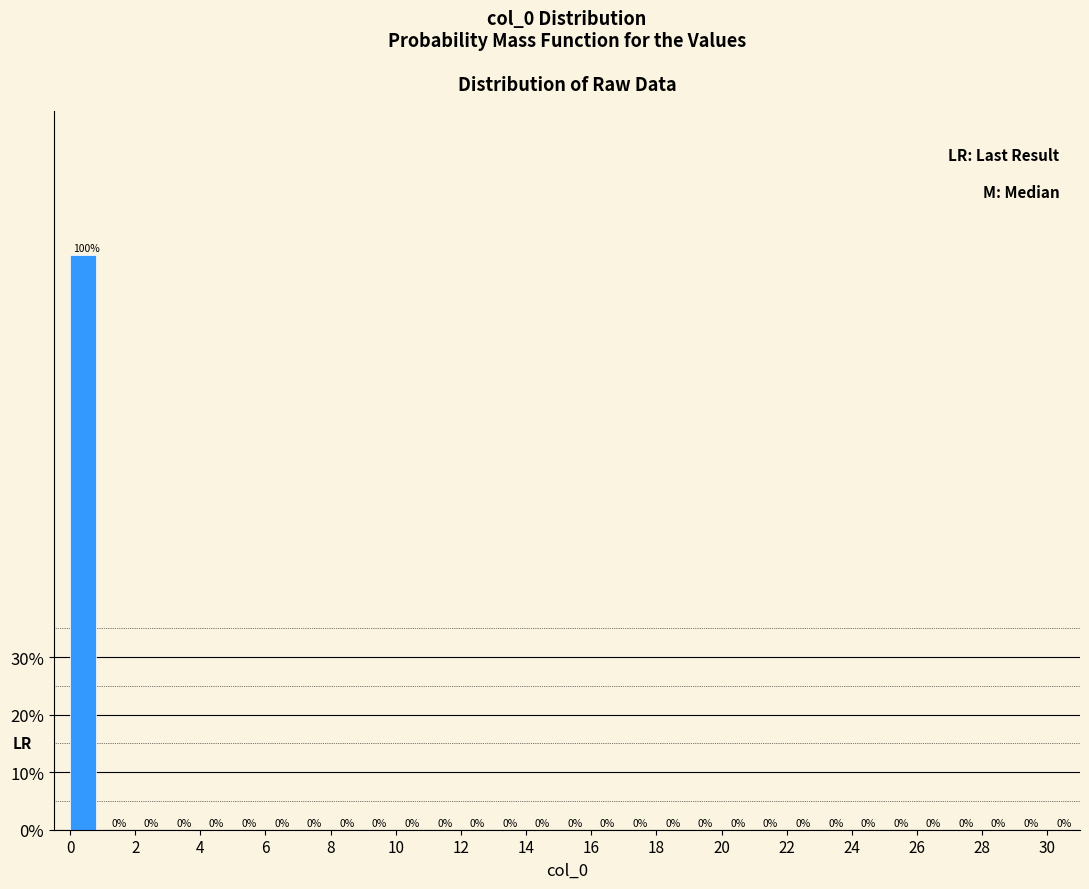

Reading left to right, list every bar in this chart as the range it spans on the x-axis followed by its height.

0 to 1: 100
1 to 2: 0
2 to 3: 0
3 to 4: 0
4 to 5: 0
5 to 6: 0
6 to 7: 0
7 to 8: 0
8 to 9: 0
9 to 10: 0
10 to 11: 0
11 to 12: 0
12 to 13: 0
13 to 14: 0
14 to 15: 0
15 to 16: 0
16 to 17: 0
17 to 18: 0
18 to 19: 0
19 to 20: 0
20 to 21: 0
21 to 22: 0
22 to 23: 0
23 to 24: 0
24 to 25: 0
25 to 26: 0
26 to 27: 0
27 to 28: 0
28 to 29: 0
29 to 30: 0
30 to 31: 0